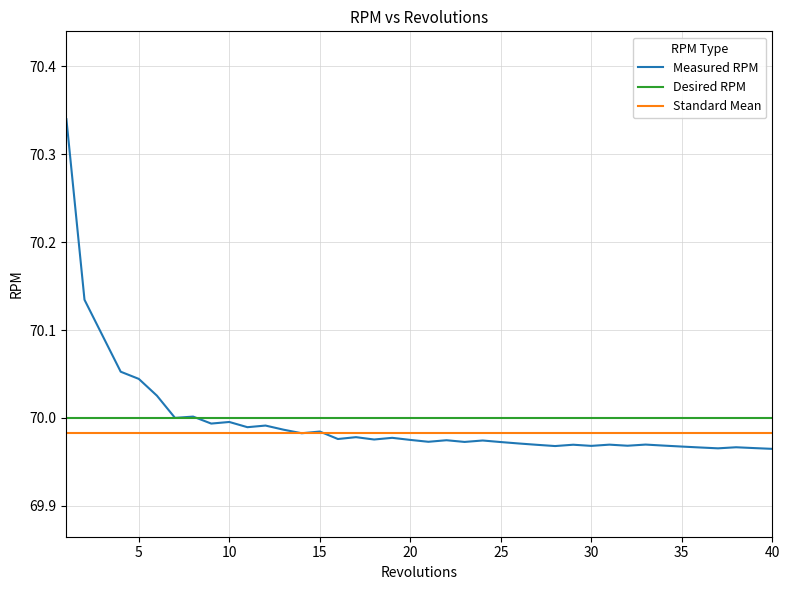

True or false: Standard Mean and Desired RPM cross at least once.

False